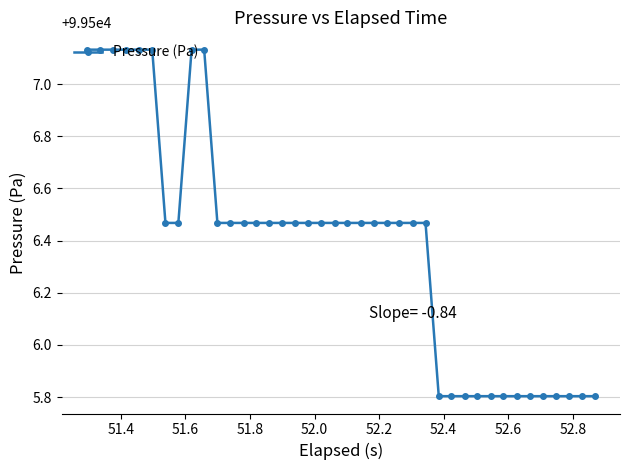

What is the difference between the maximum and minimum values?

1.3